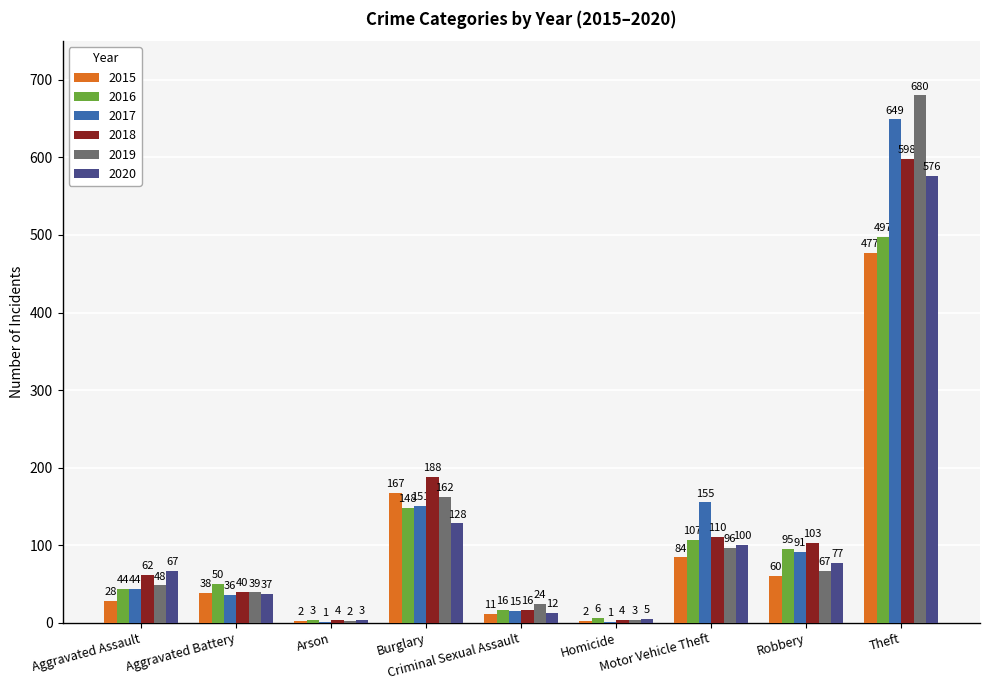

How many categories are shown in the chart?

9